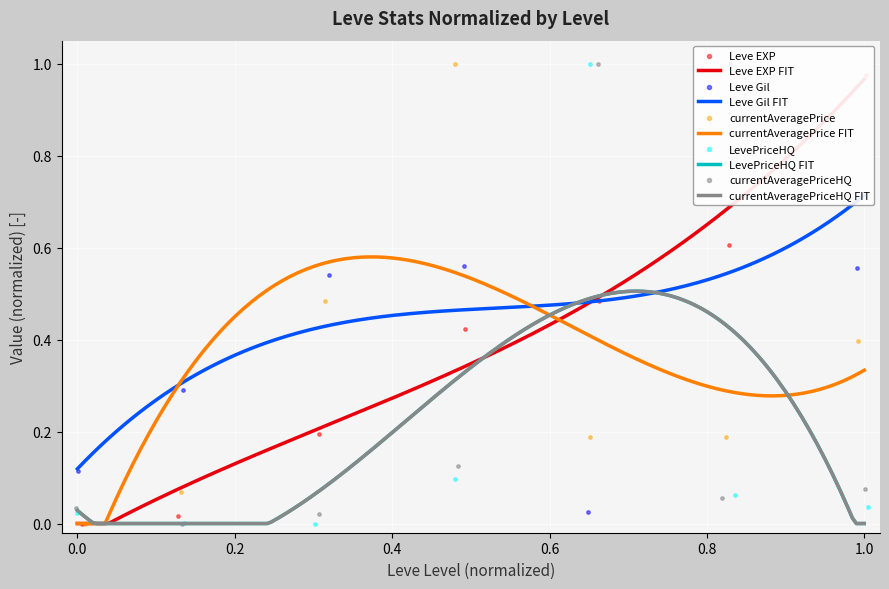

Which series contains the highest Y value?

Leve Gil